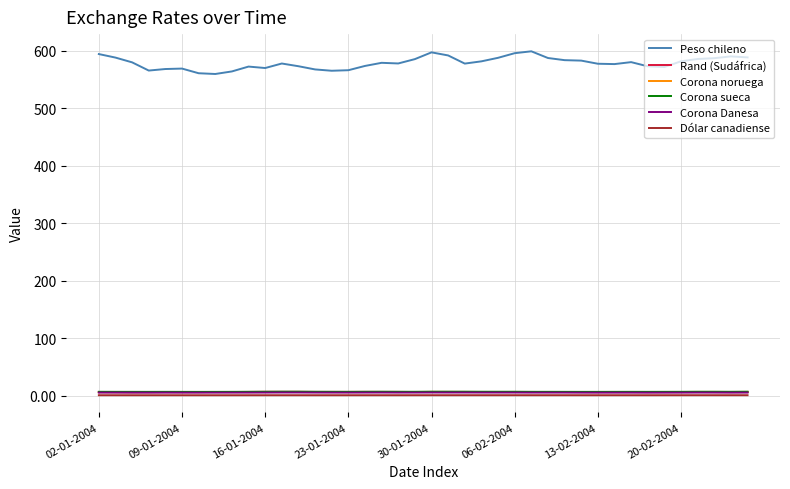

Which series has the largest total across all categories?

Peso chileno